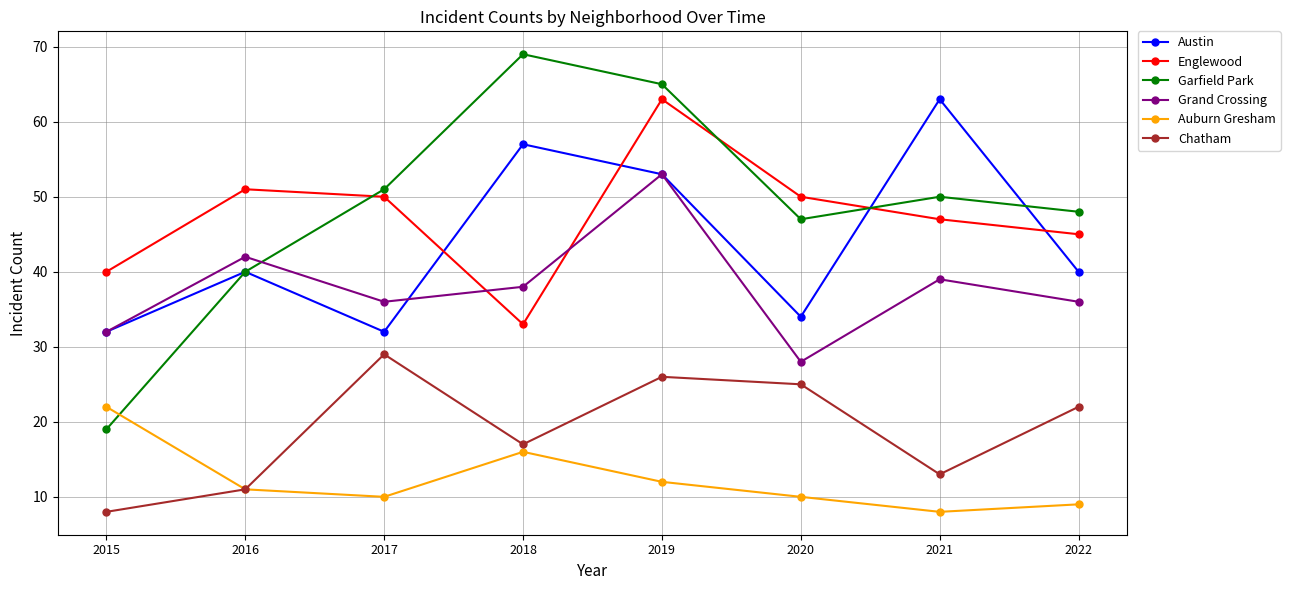

Which series has the largest range (max minus min)?

Garfield Park